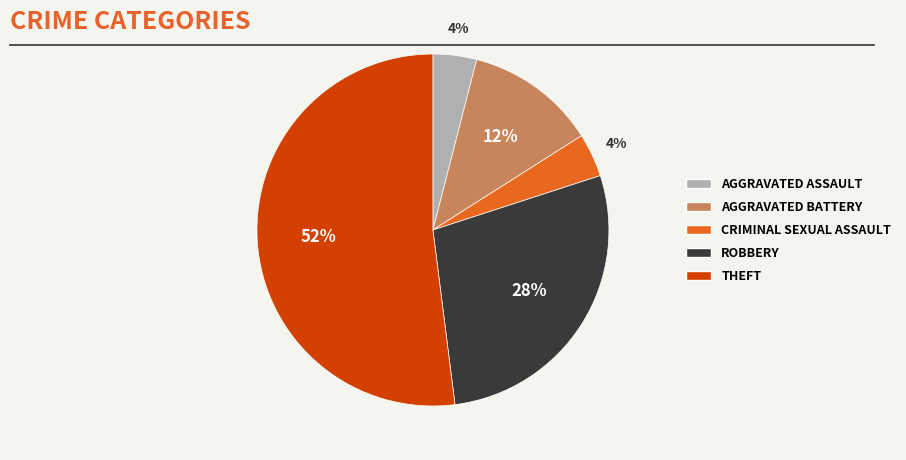

To the nearest percent, what is the difference between the largest and smallest slice percentages?

48%